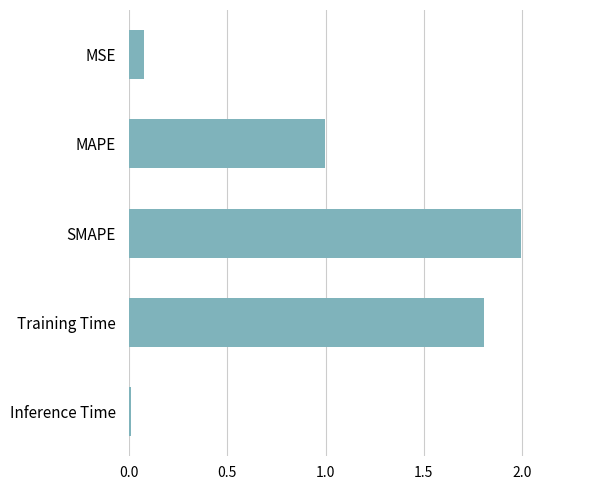

Rank the categories by value from lowest to highest.

Inference Time, MSE, MAPE, Training Time, SMAPE